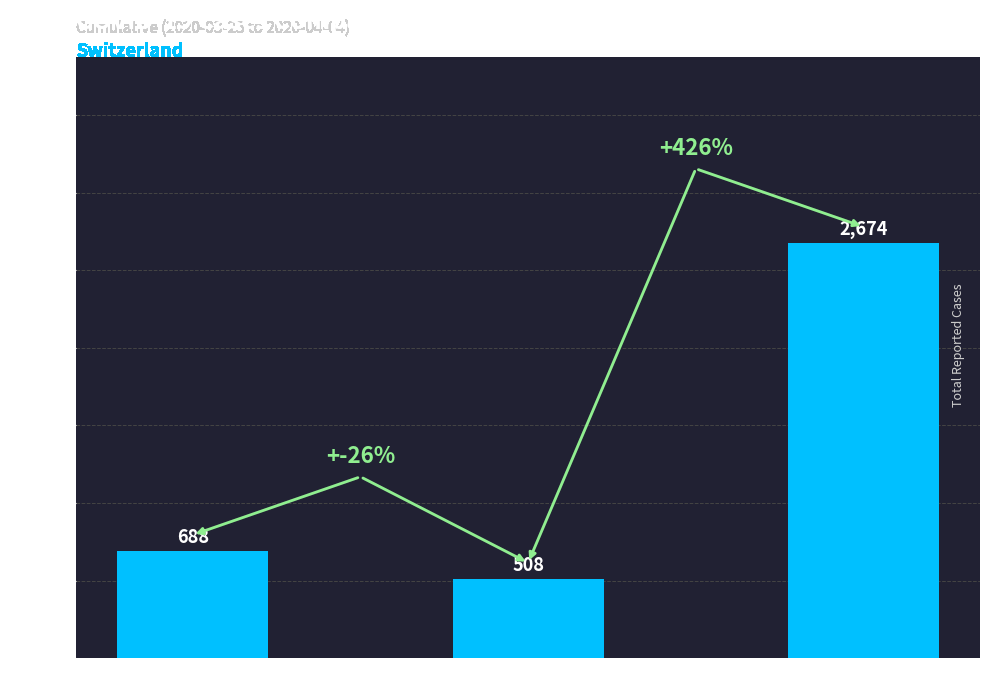

The chart shows a value of 2674 at CH (Switzerland). True or false?

True